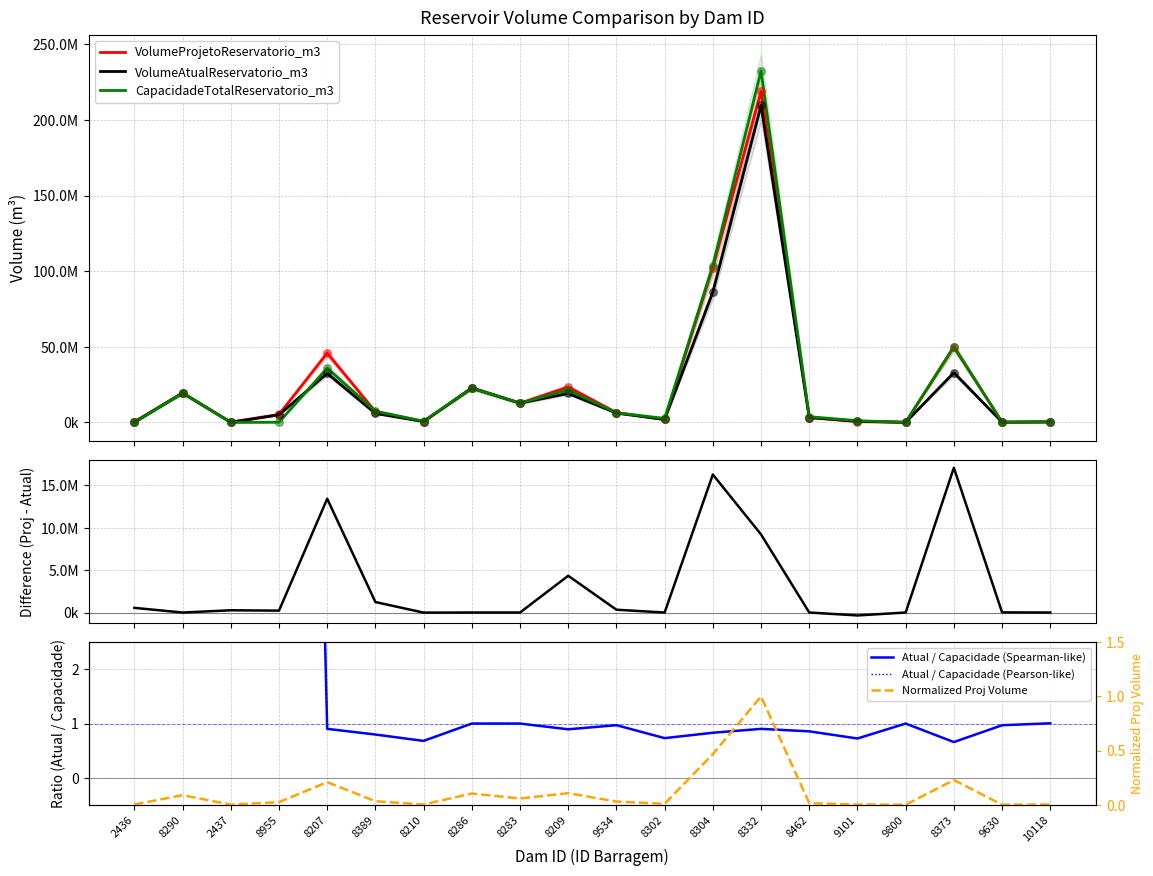

What is the total value across all series at 8302?

6607768.0